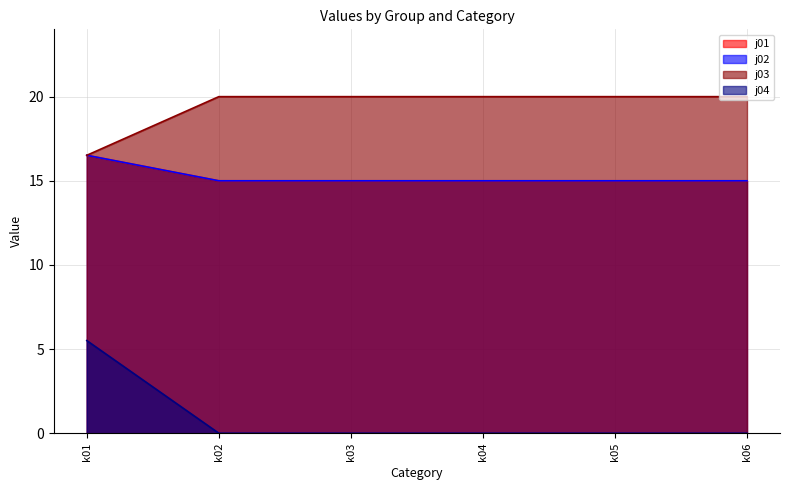

True or false: j01 and j04 cross at least once.

False